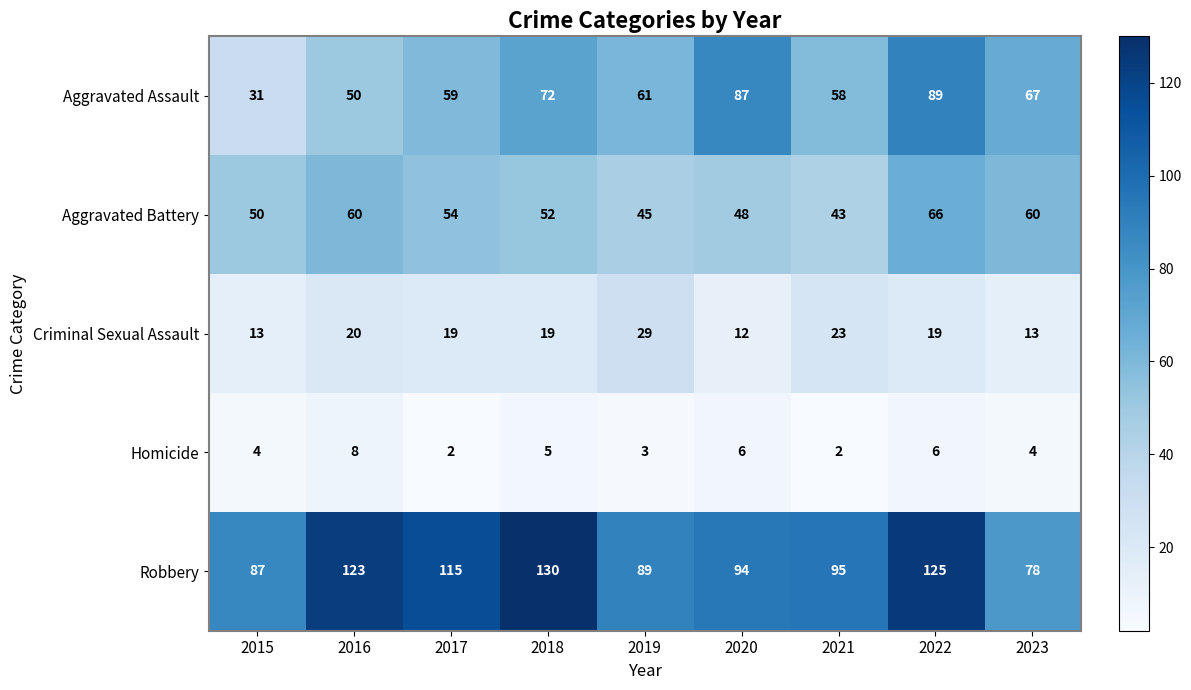

Count the number of categories in the chart.

9